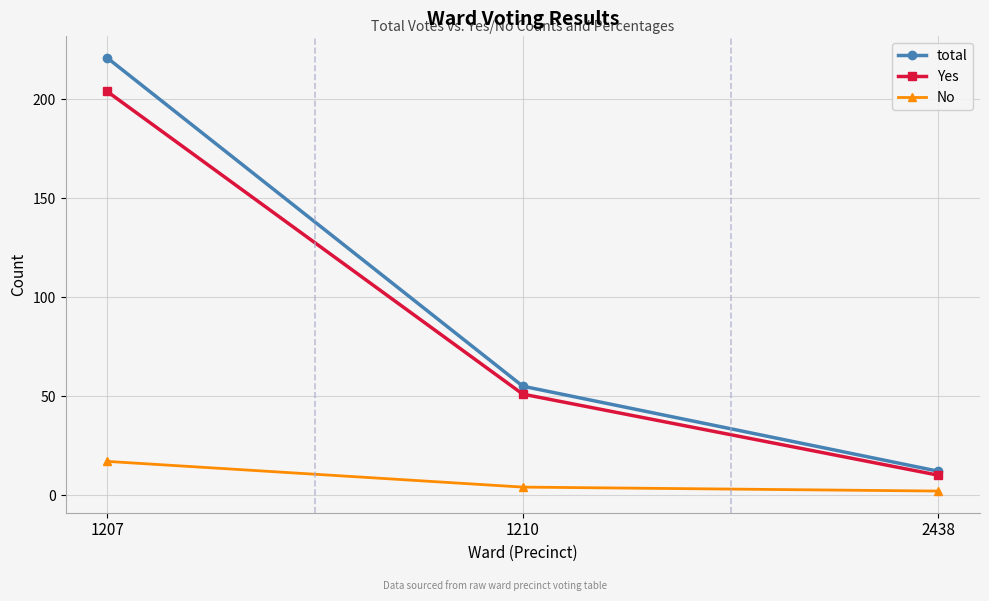

Which series has the largest total across all categories?

total